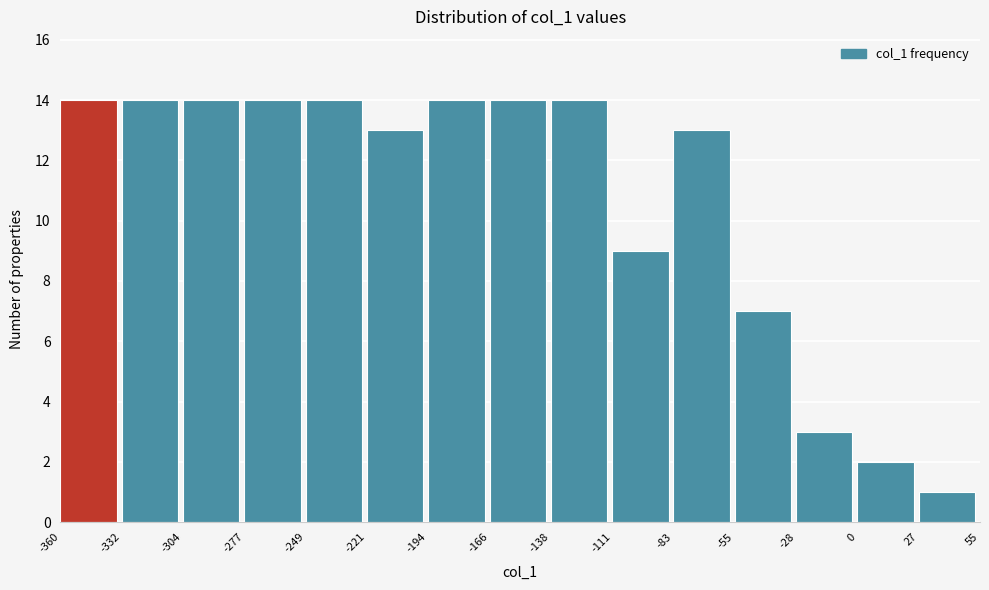

Reading left to right, transcribe this chart: for each bar, give the range it covers on the x-axis and its height. The values are not printed on the chart, so give them approximately, as read against the axis.

-360 to -332: 14
-332 to -304: 14
-304 to -277: 14
-277 to -249: 14
-249 to -221: 14
-221 to -194: 13
-194 to -166: 14
-166 to -138: 14
-138 to -111: 14
-111 to -83: 9
-83 to -55: 13
-55 to -28: 7
-28 to 0: 3
0 to 27: 2
27 to 55: 1